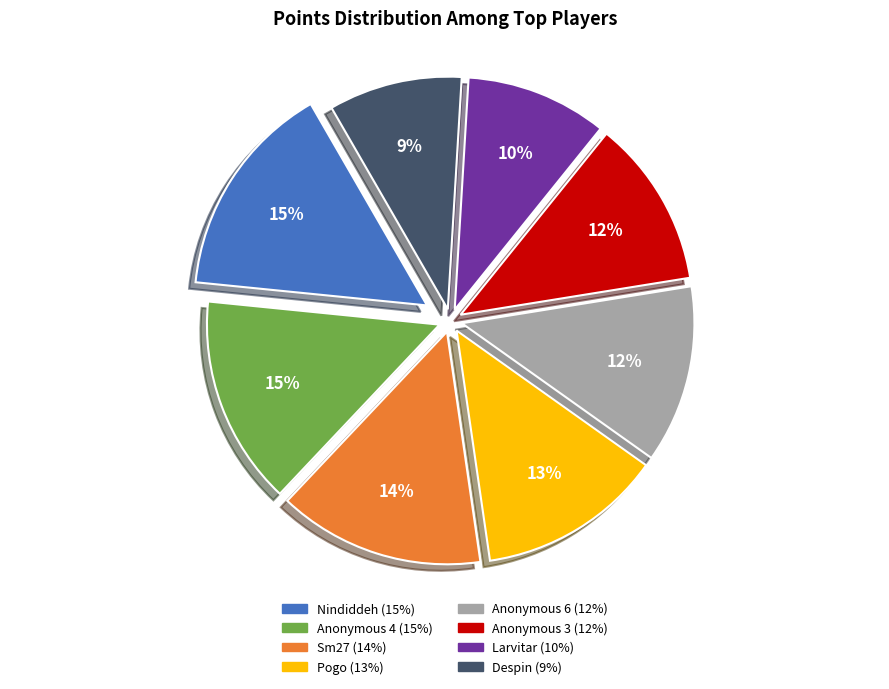

Is the sum of Larvitar and Anonymous 4 greater than half?

No